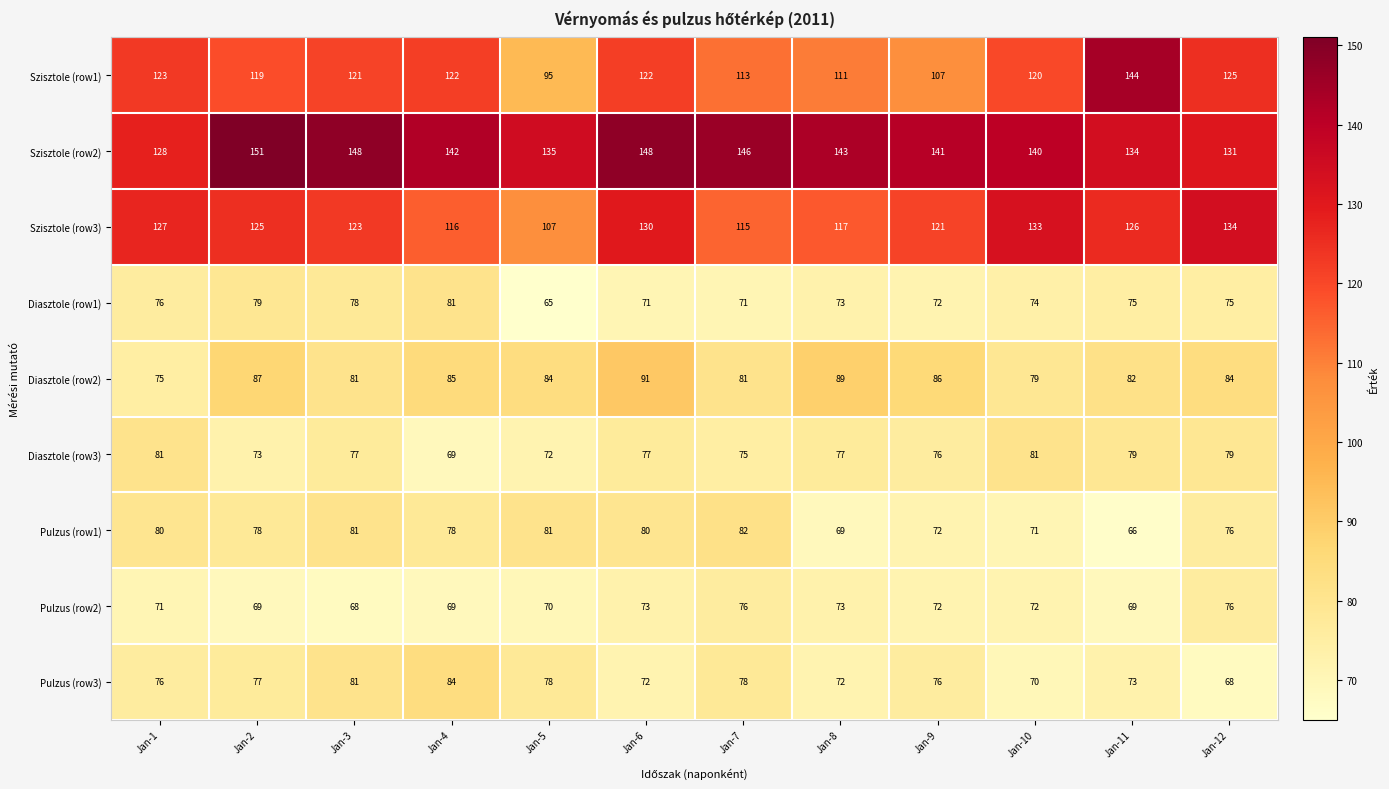

Which series changed the most between Jan-6 and Jan-7?

Szisztole (row3)